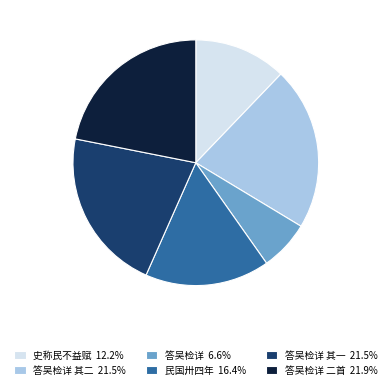

Is there a majority slice in this chart?

No